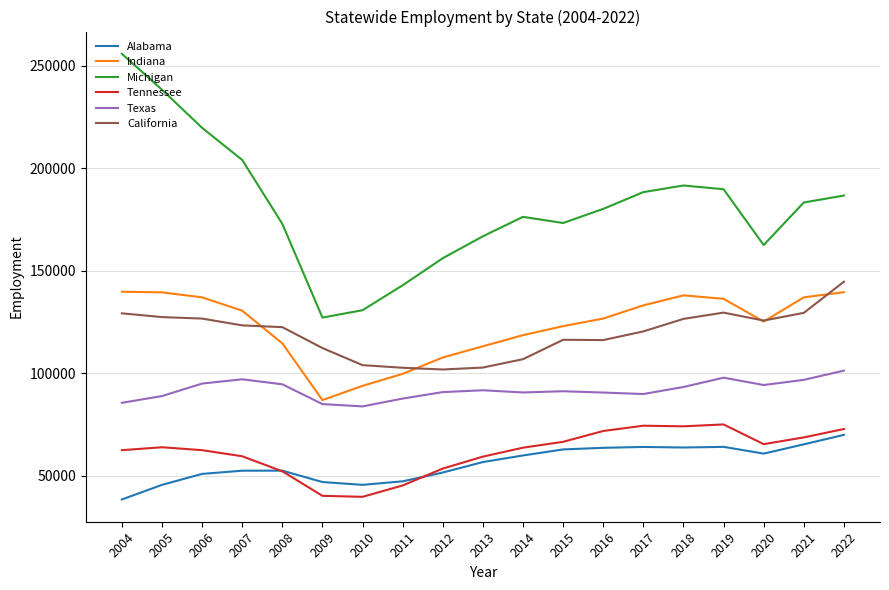

Which series has the largest total across all categories?

Michigan